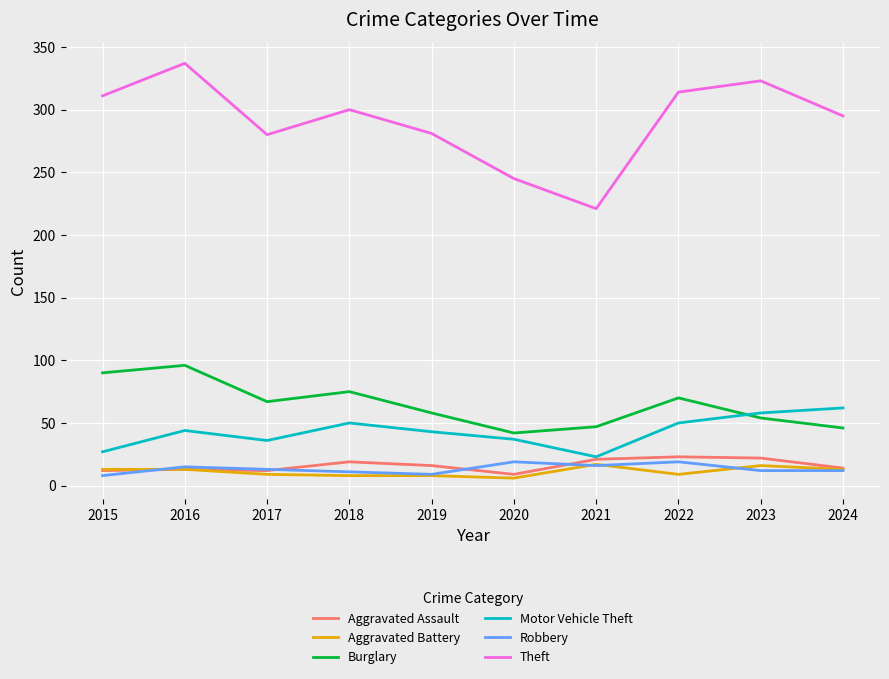

True or false: Robbery and Burglary intersect in this chart.

False